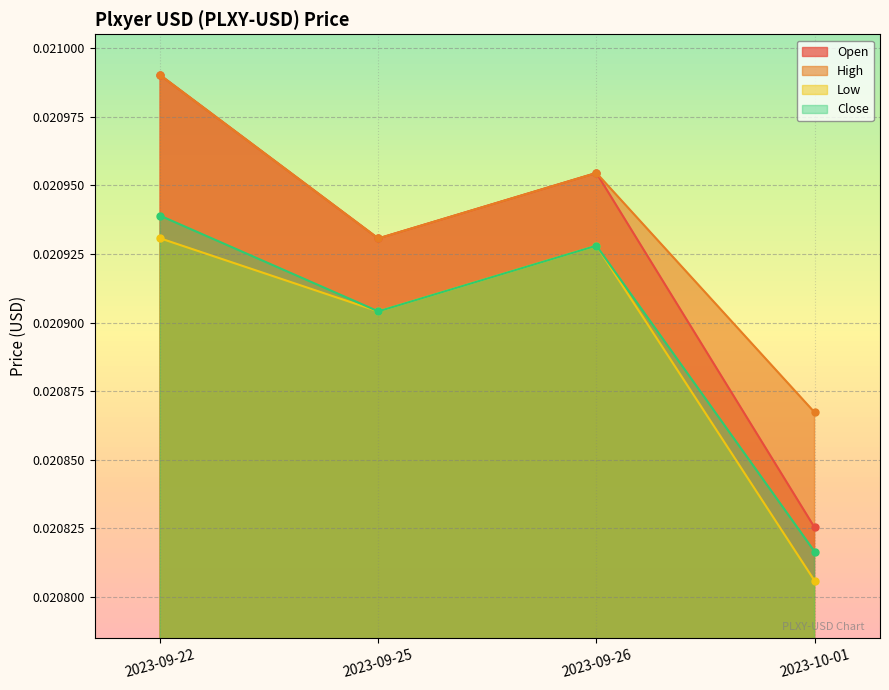

True or false: High and Close intersect in this chart.

False